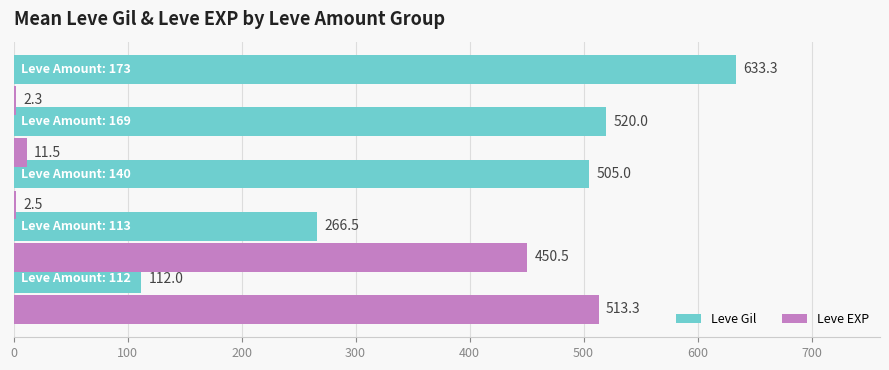

What is the greatest value displayed?

633.3